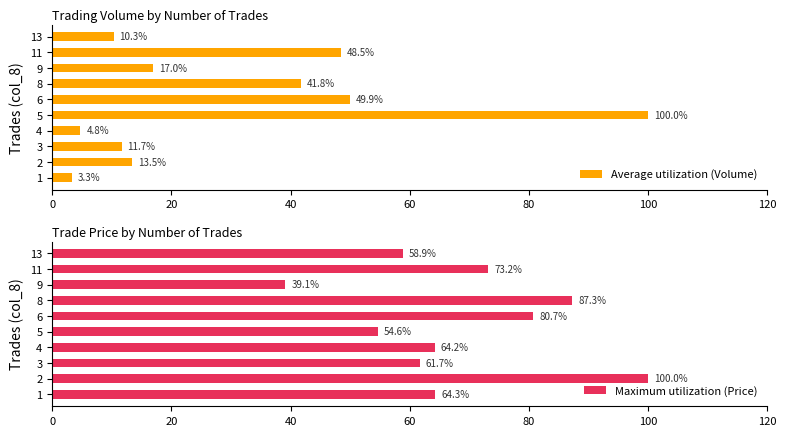

Which series has the largest total across all categories?

Maximum utilization (Price)